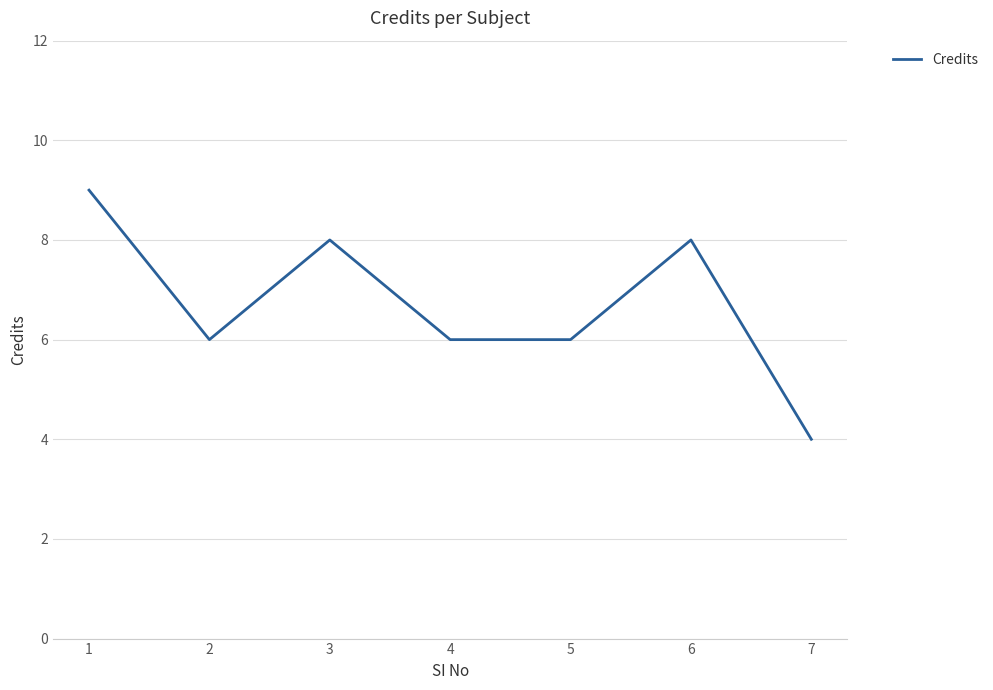

Approximately how many times larger is the value at 6 compared to 4?

1.3